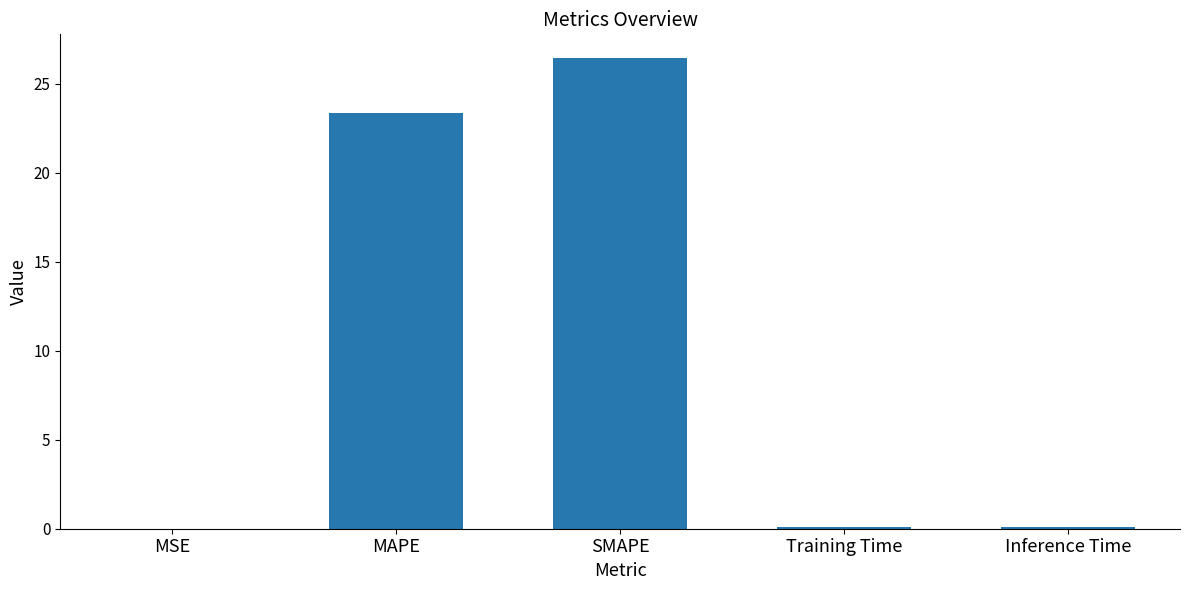

Which has a higher value, MAPE or SMAPE?

SMAPE